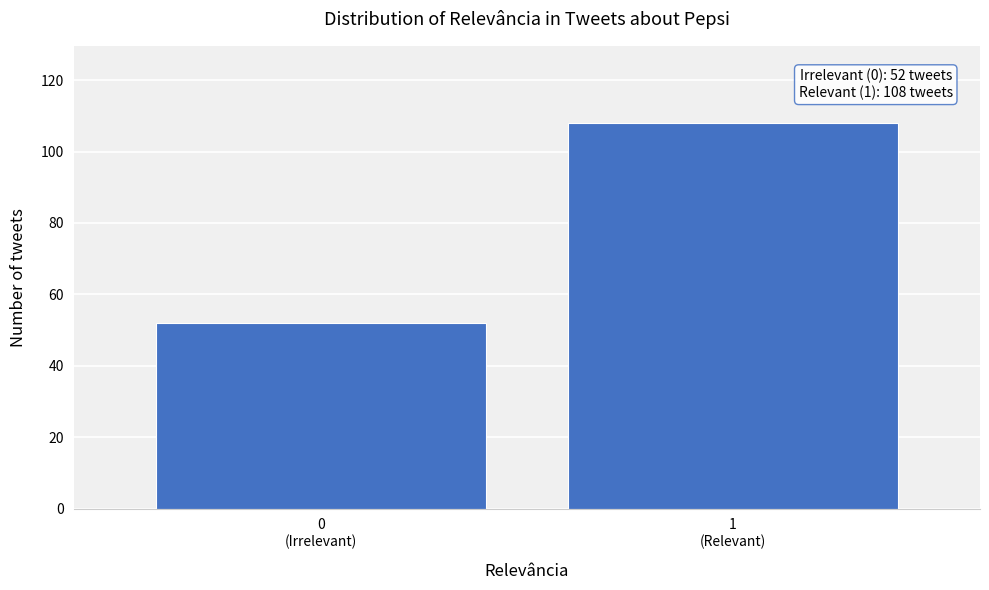

Reading right to left, transcribe all the data shown in this chart.

108	52